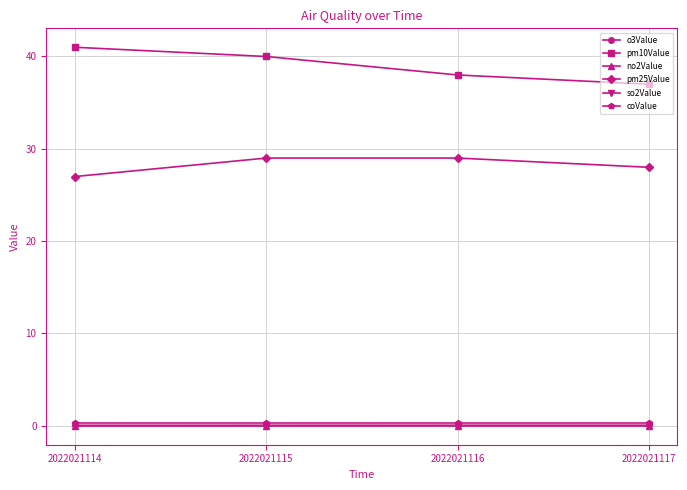

What is the sum of the coValue values at 2022021115 and 2022021116?

0.6